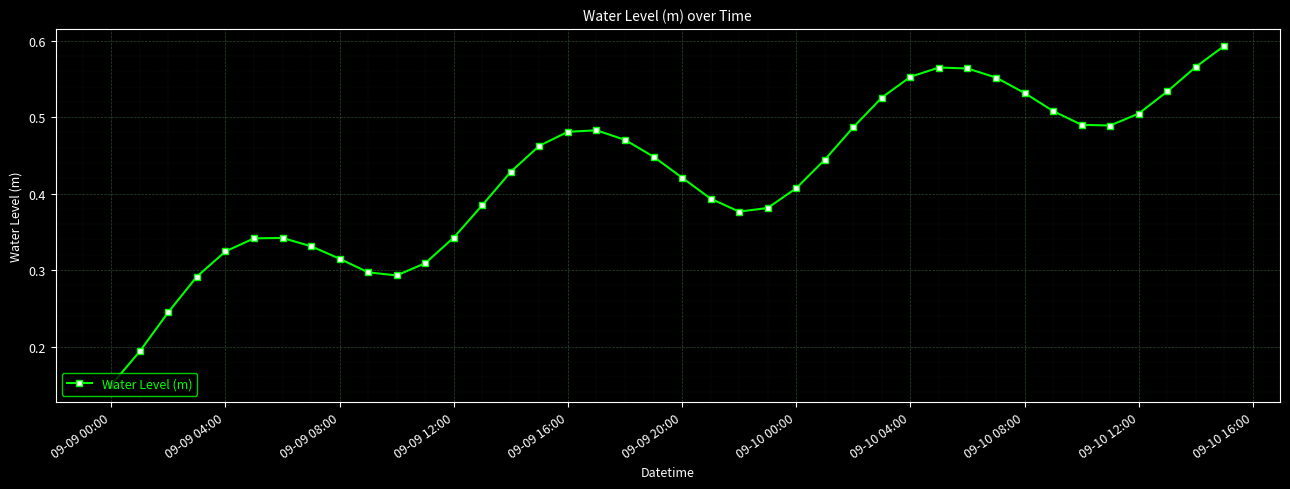

How many values are between 0 and 1?

40